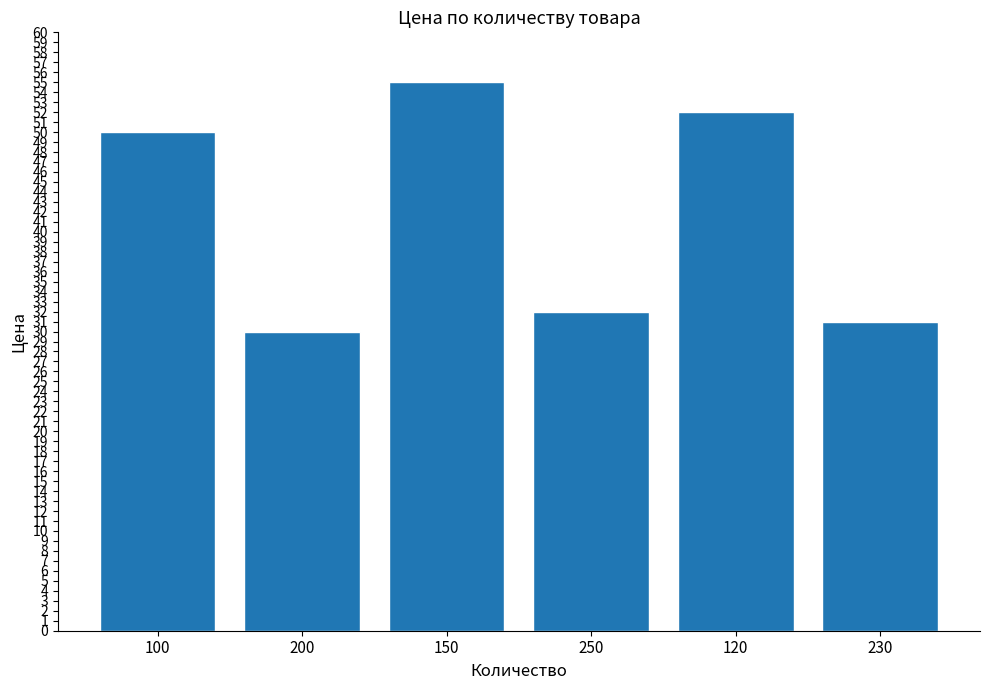

List the labels in order of value, largest first.

150, 120, 100, 250, 230, 200